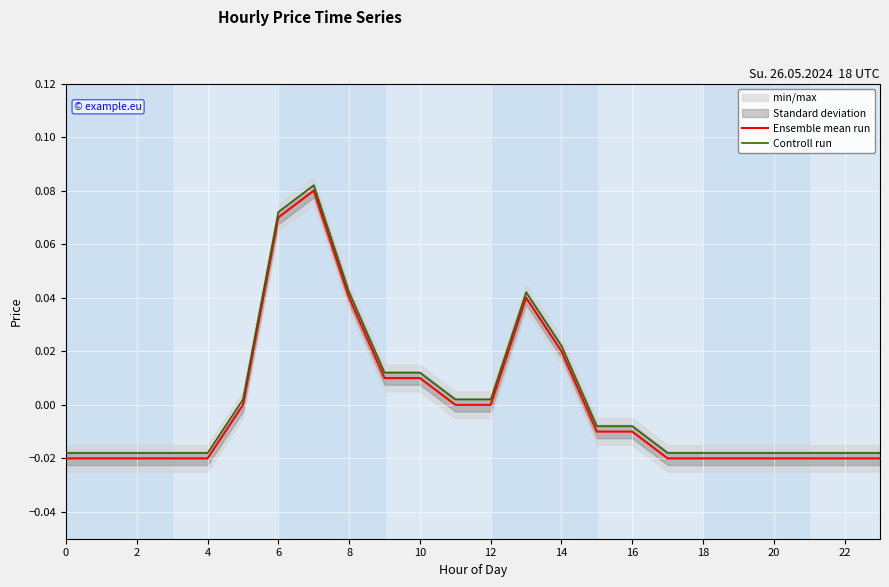

At how many categories does at least one series exceed 0?

10